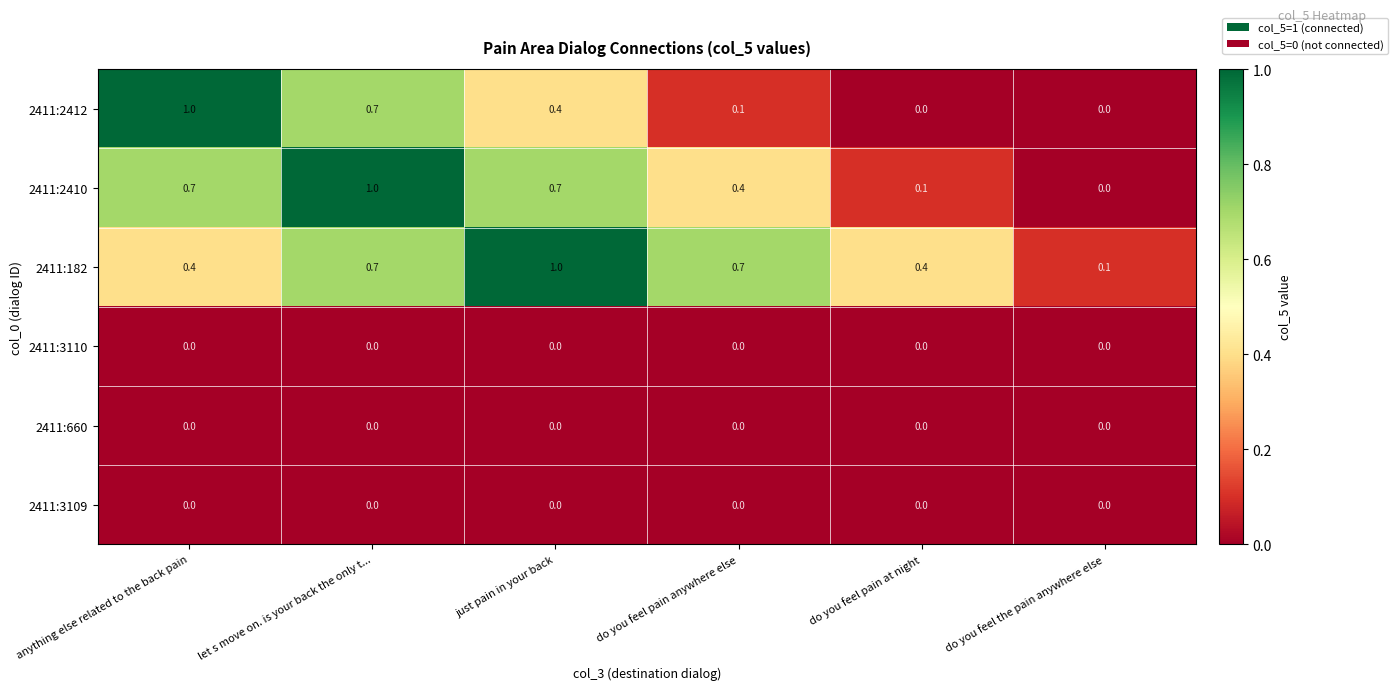

The 2411:660 series shows 0.0 at anything else related to the back pain. True or false?

True